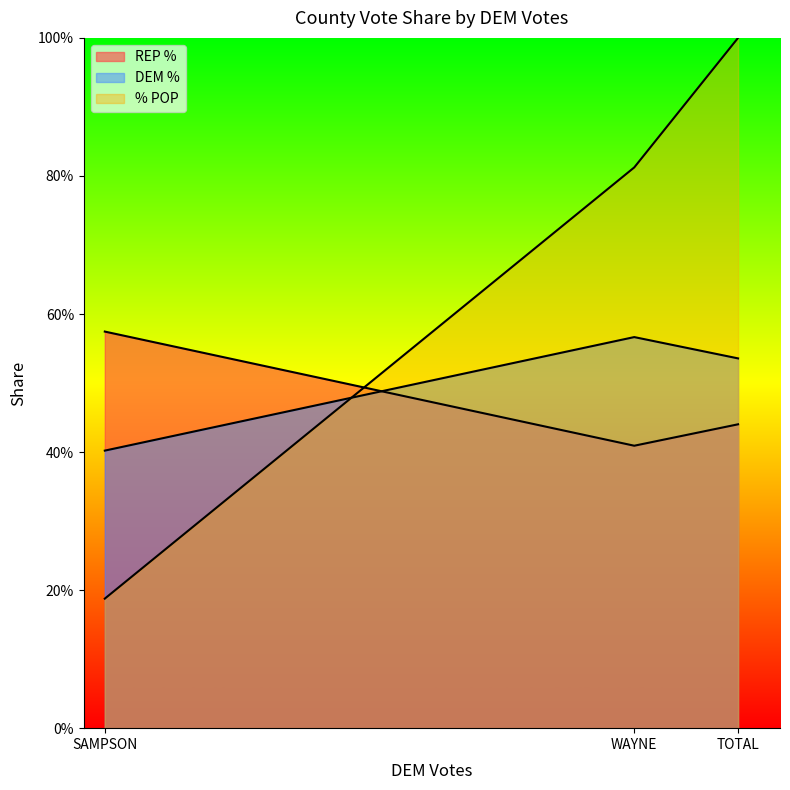

What is the sum of all DEM % values?

1.4